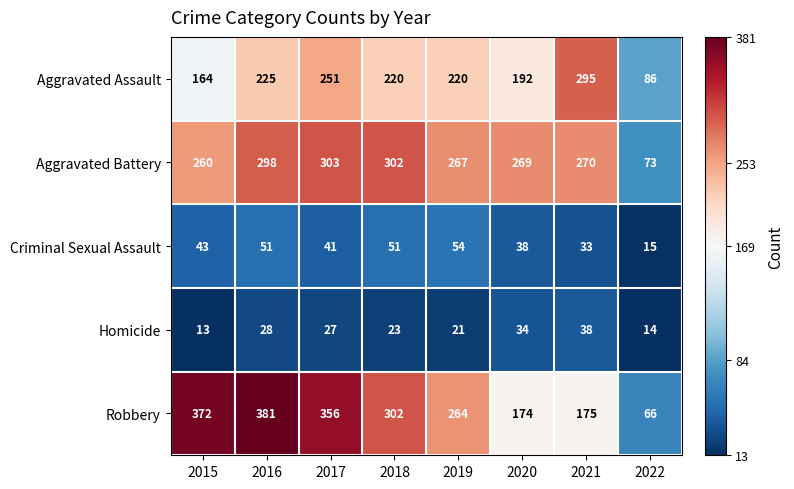

What is the maximum value shown in the chart?

381